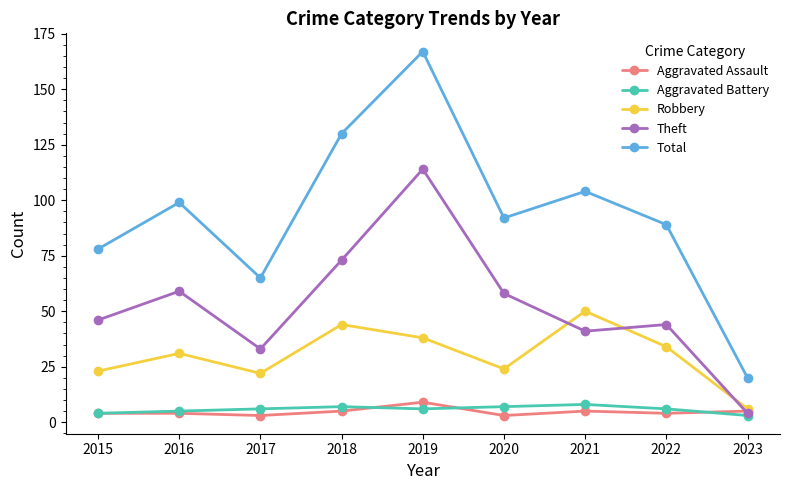

Is it true that Total equals 235 at 2019?

False